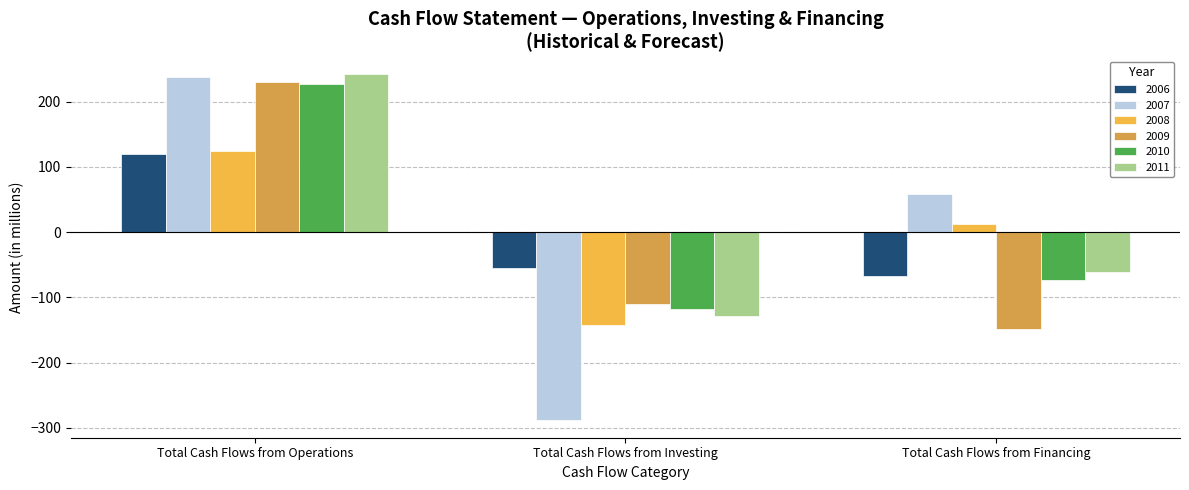

Reading left to right, transcribe all the data shown in this chart.

2006: Total Cash Flows from Operations=120.1	Total Cash Flows from Investing=-55.3	Total Cash Flows from Financing=-67.4
2007: Total Cash Flows from Operations=238.3	Total Cash Flows from Investing=-288.4	Total Cash Flows from Financing=59.2
2008: Total Cash Flows from Operations=124.6	Total Cash Flows from Investing=-141.6	Total Cash Flows from Financing=13.3
2009: Total Cash Flows from Operations=229.9	Total Cash Flows from Investing=-109.5	Total Cash Flows from Financing=-148.8
2010: Total Cash Flows from Operations=227.9	Total Cash Flows from Investing=-118.3	Total Cash Flows from Financing=-73.1
2011: Total Cash Flows from Operations=242.8	Total Cash Flows from Investing=-127.8	Total Cash Flows from Financing=-60.7